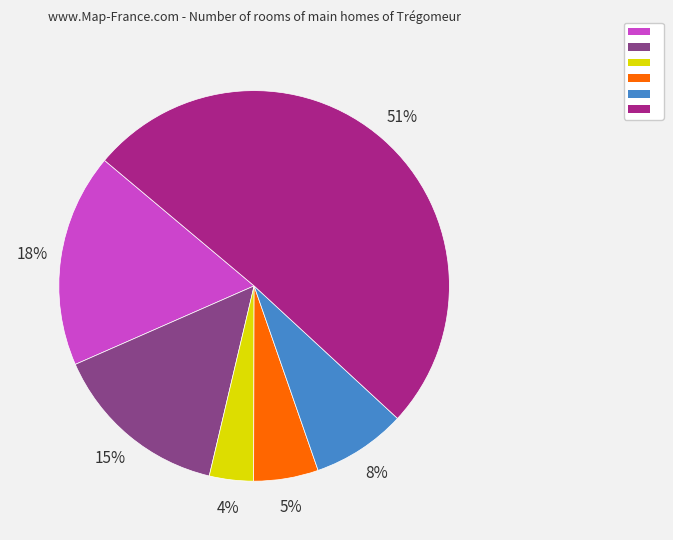

Is there any slice that represents more than half of the pie?

Yes